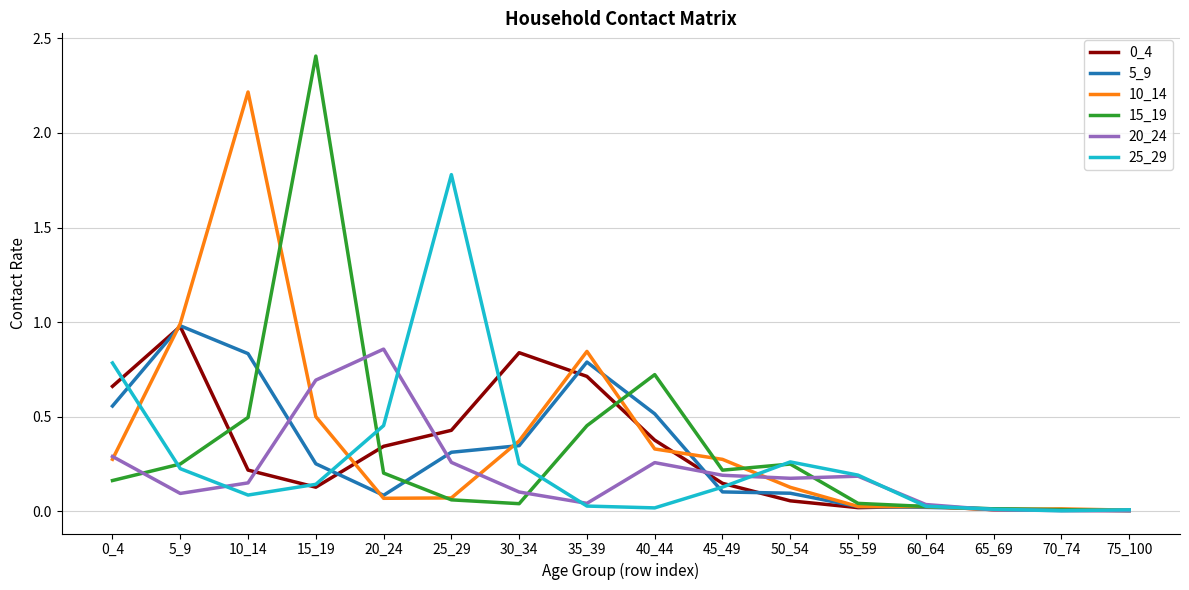

At which label does 10_14 reach its peak?

10_14